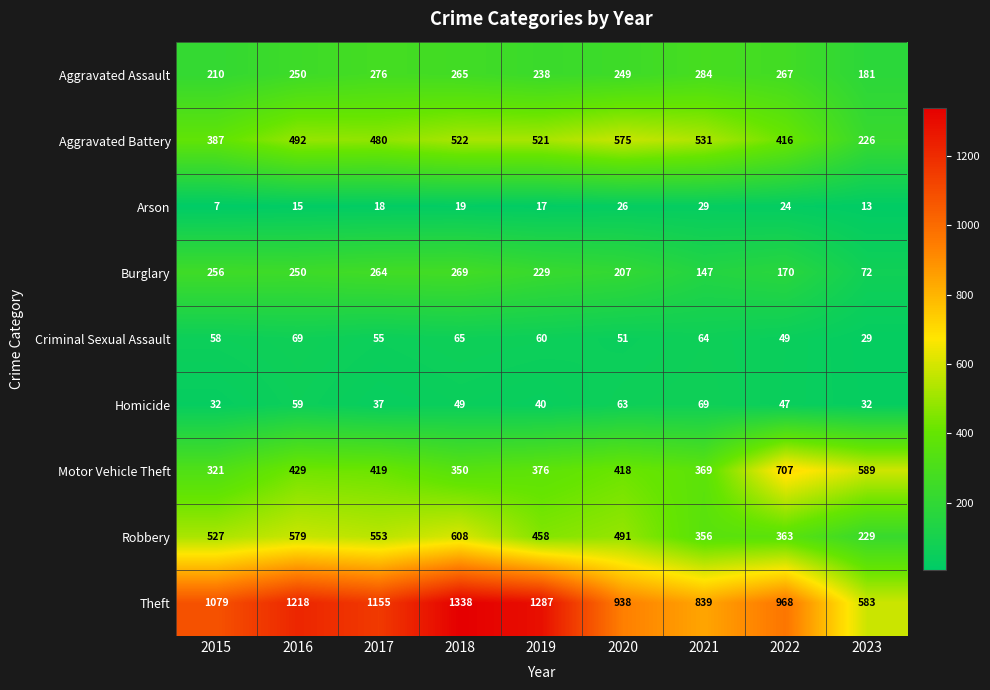

At 2015, list the series in order from largest to smallest.

Theft, Robbery, Aggravated Battery, Motor Vehicle Theft, Burglary, Aggravated Assault, Criminal Sexual Assault, Homicide, Arson